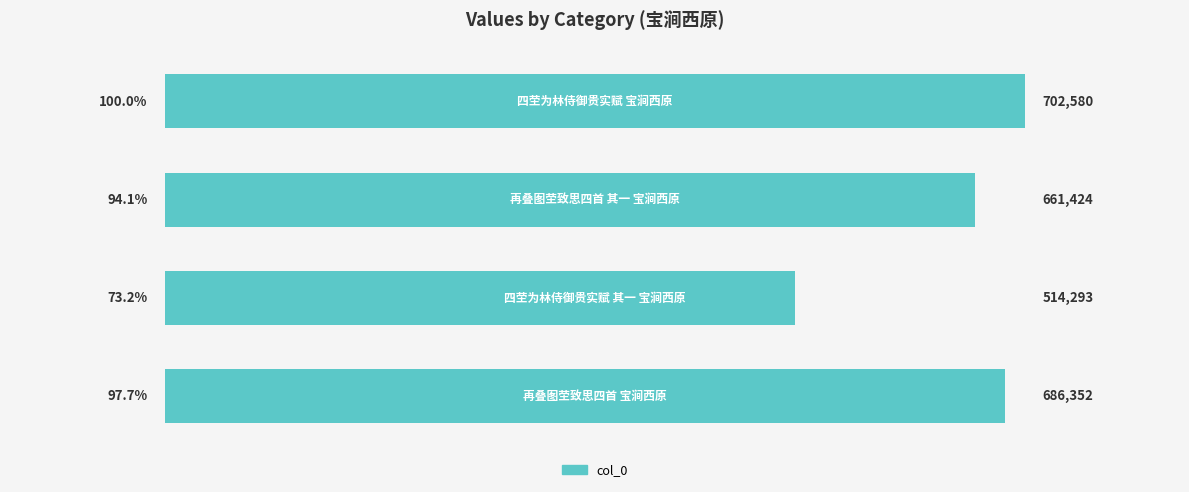

What is the change in value from 0.0 to 3.0?

-16228